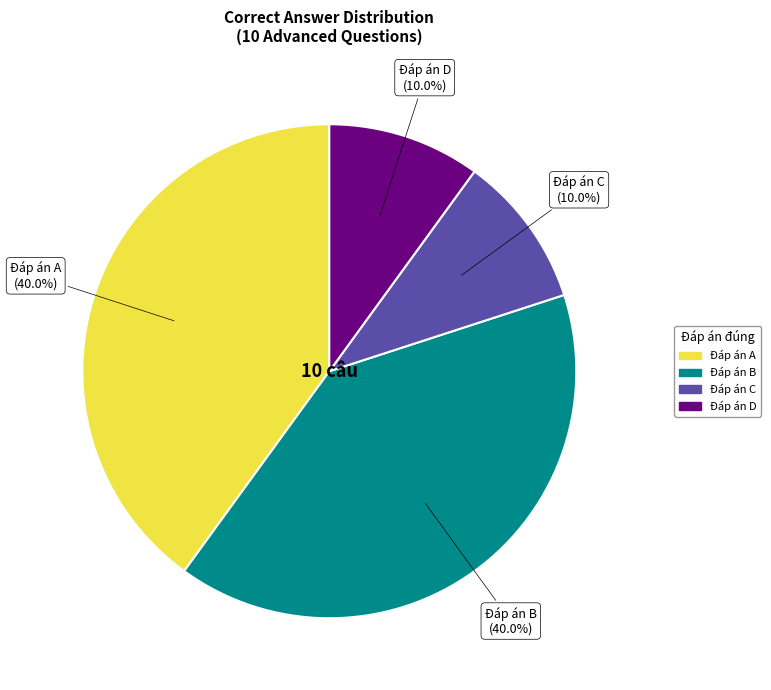

Does any single category account for the majority?

No